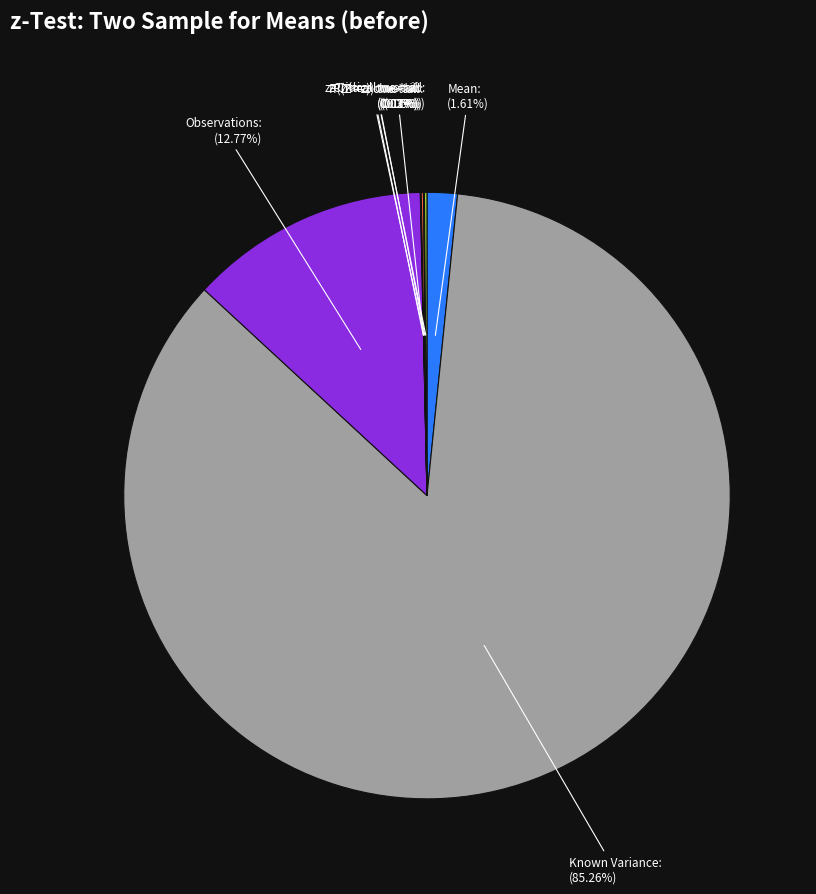

Which slice is the largest?

Known Variance